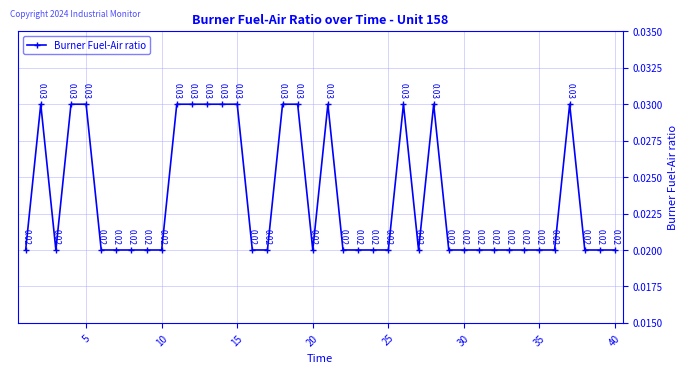

What is the sum of all values?

0.9